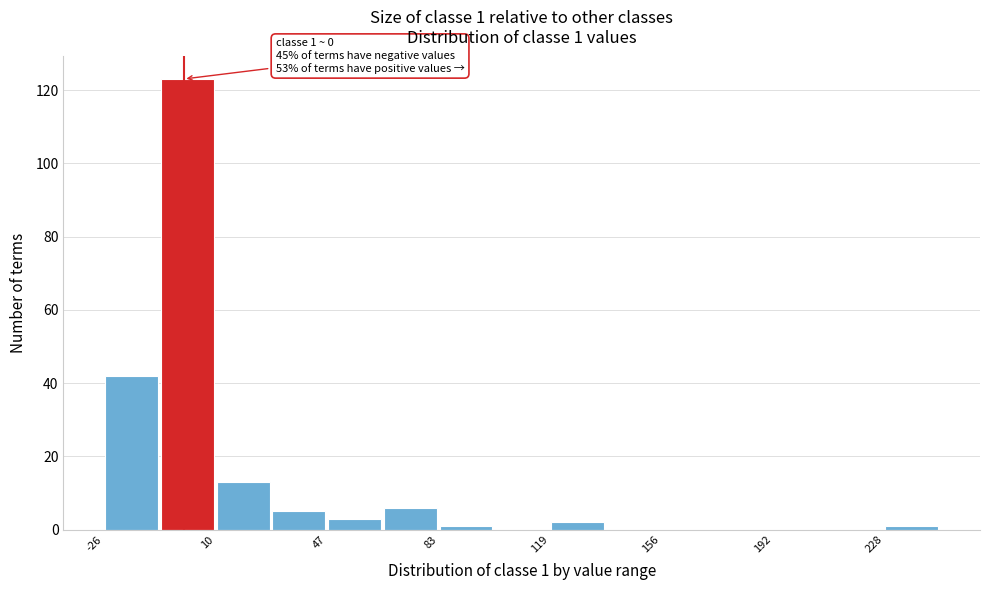

Read against the x-axis, roughly where is the centre of the tallest bar?

0